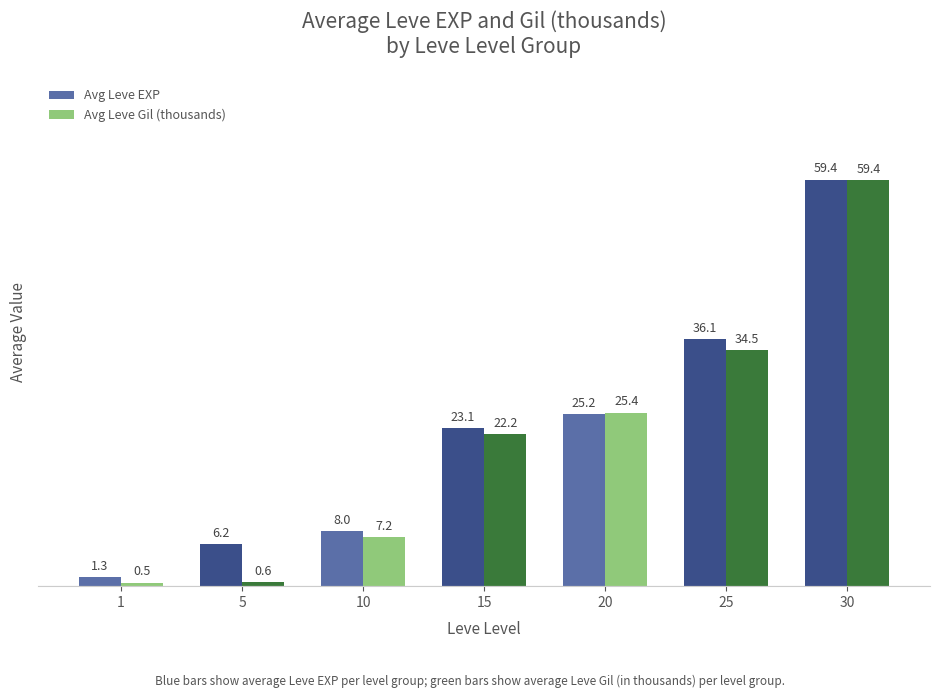

Are the bars grouped side by side (vs. stacked)?

Yes